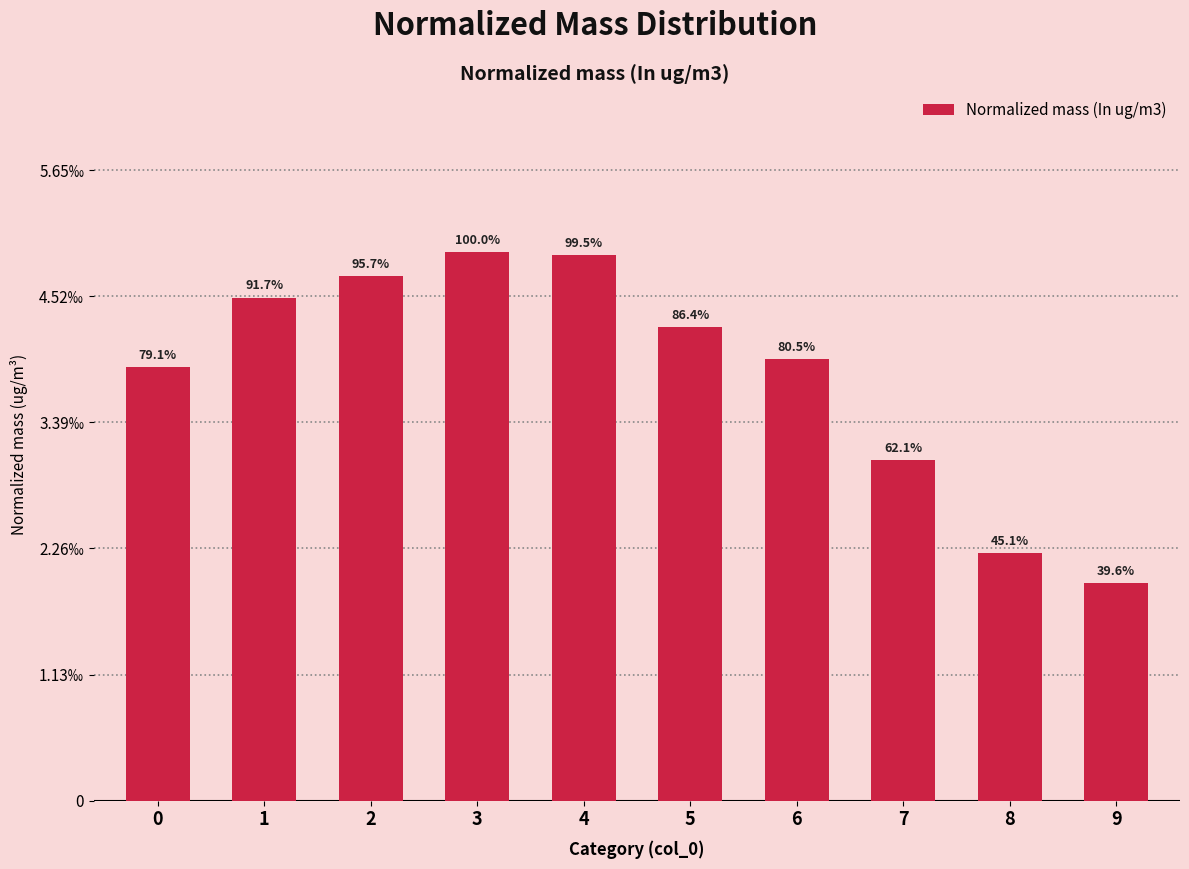

Are the bars horizontal?

No